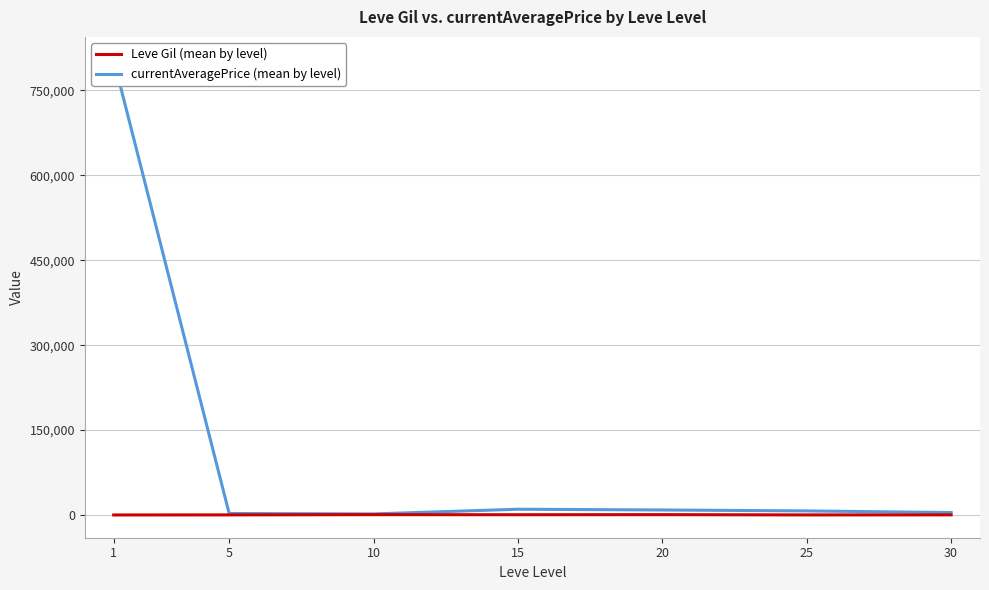

Rank the series at 30 from lowest to highest value.

Leve Gil (mean by level), currentAveragePrice (mean by level)